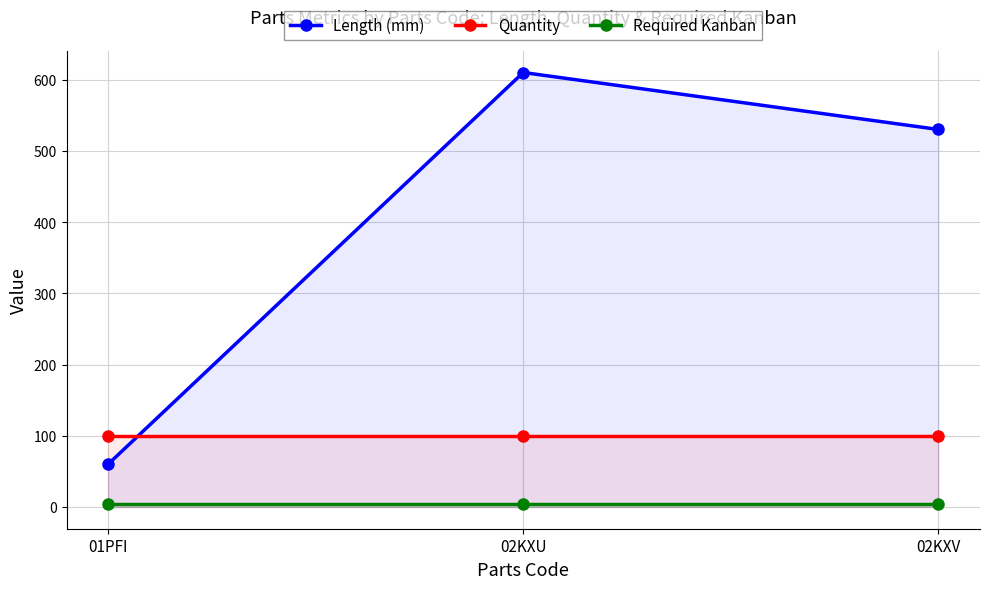

What position from the right is 01PFI?

3